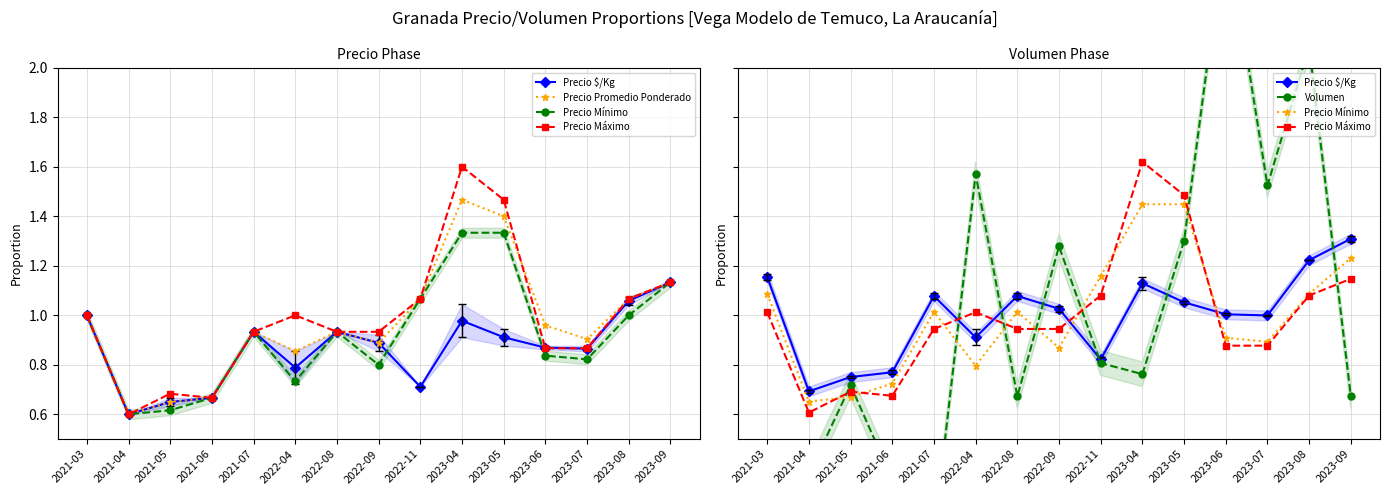

Is it true that Precio Máximo equals 1.4 at 2023-07?

False